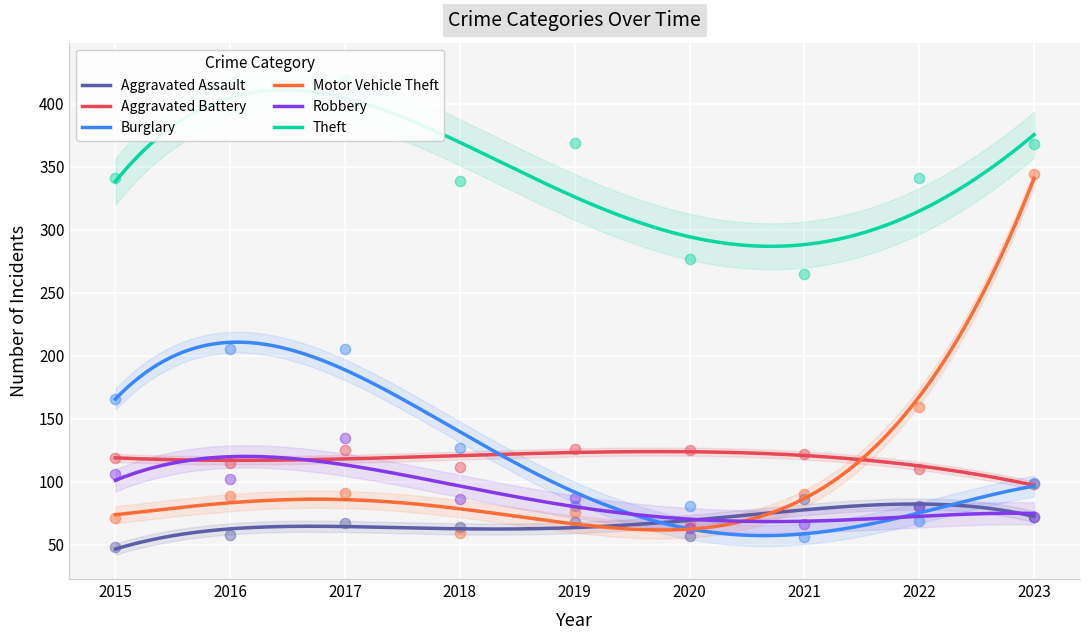

What is the total value across all series at 2018?

787